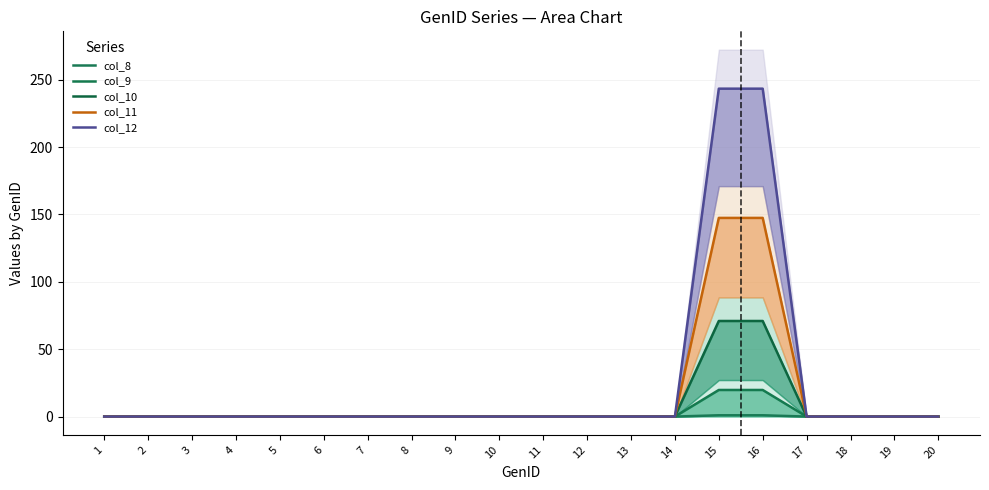

Rank the categories by col_10 value from lowest to highest.

1, 2, 3, 4, 5, 6, 7, 8, 9, 10, 11, 12, 13, 14, 17, 18, 19, 20, 15, 16